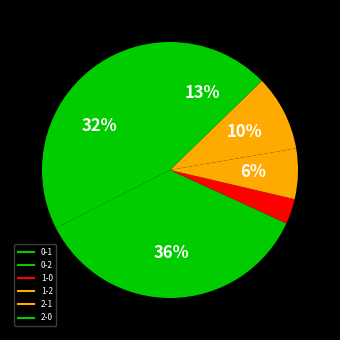

The 0-1 slice represents 32% of the pie. True or false?

True